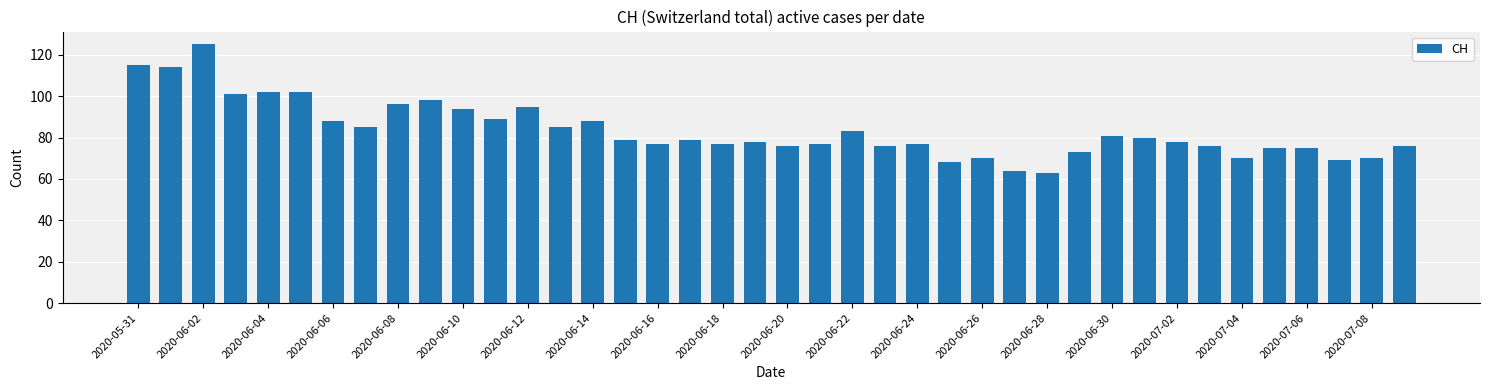

What is the greatest value displayed?

125